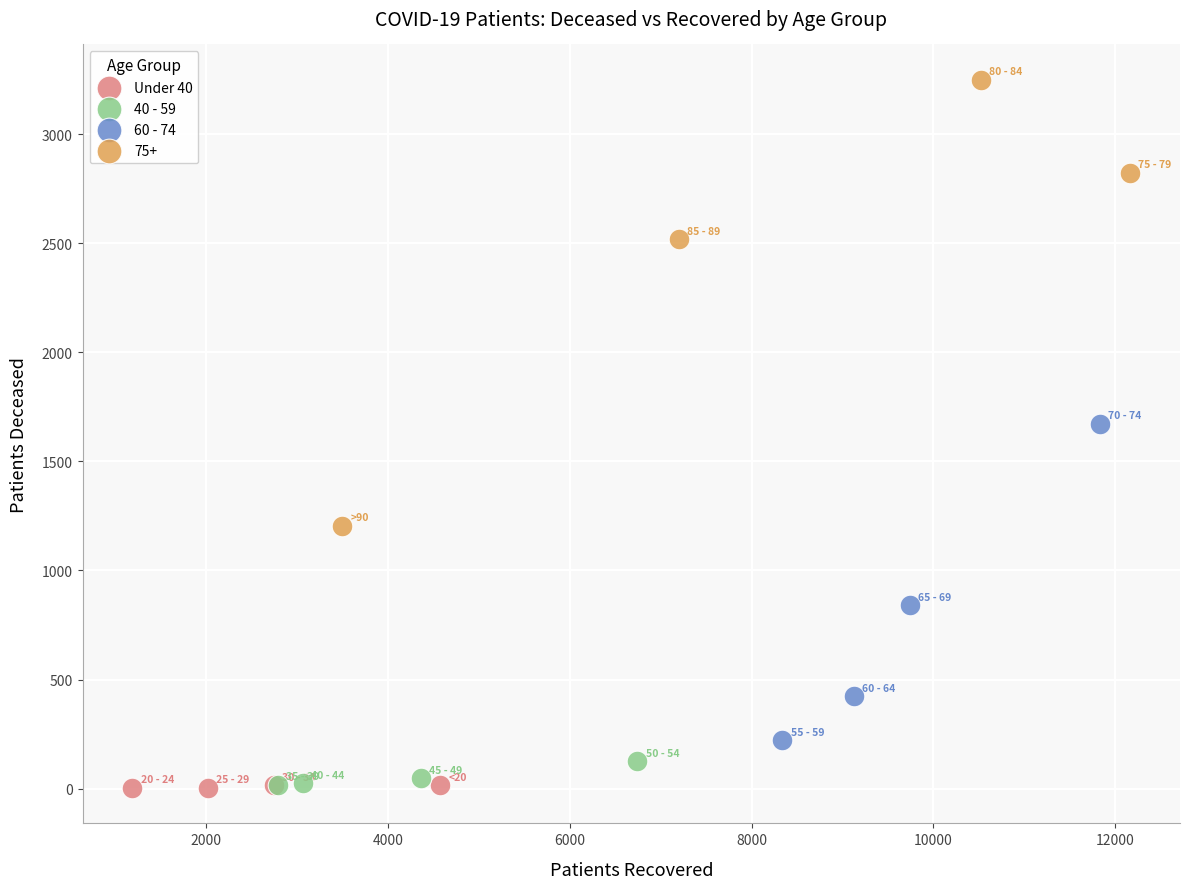

Which series reaches the maximum Y coordinate?

75+